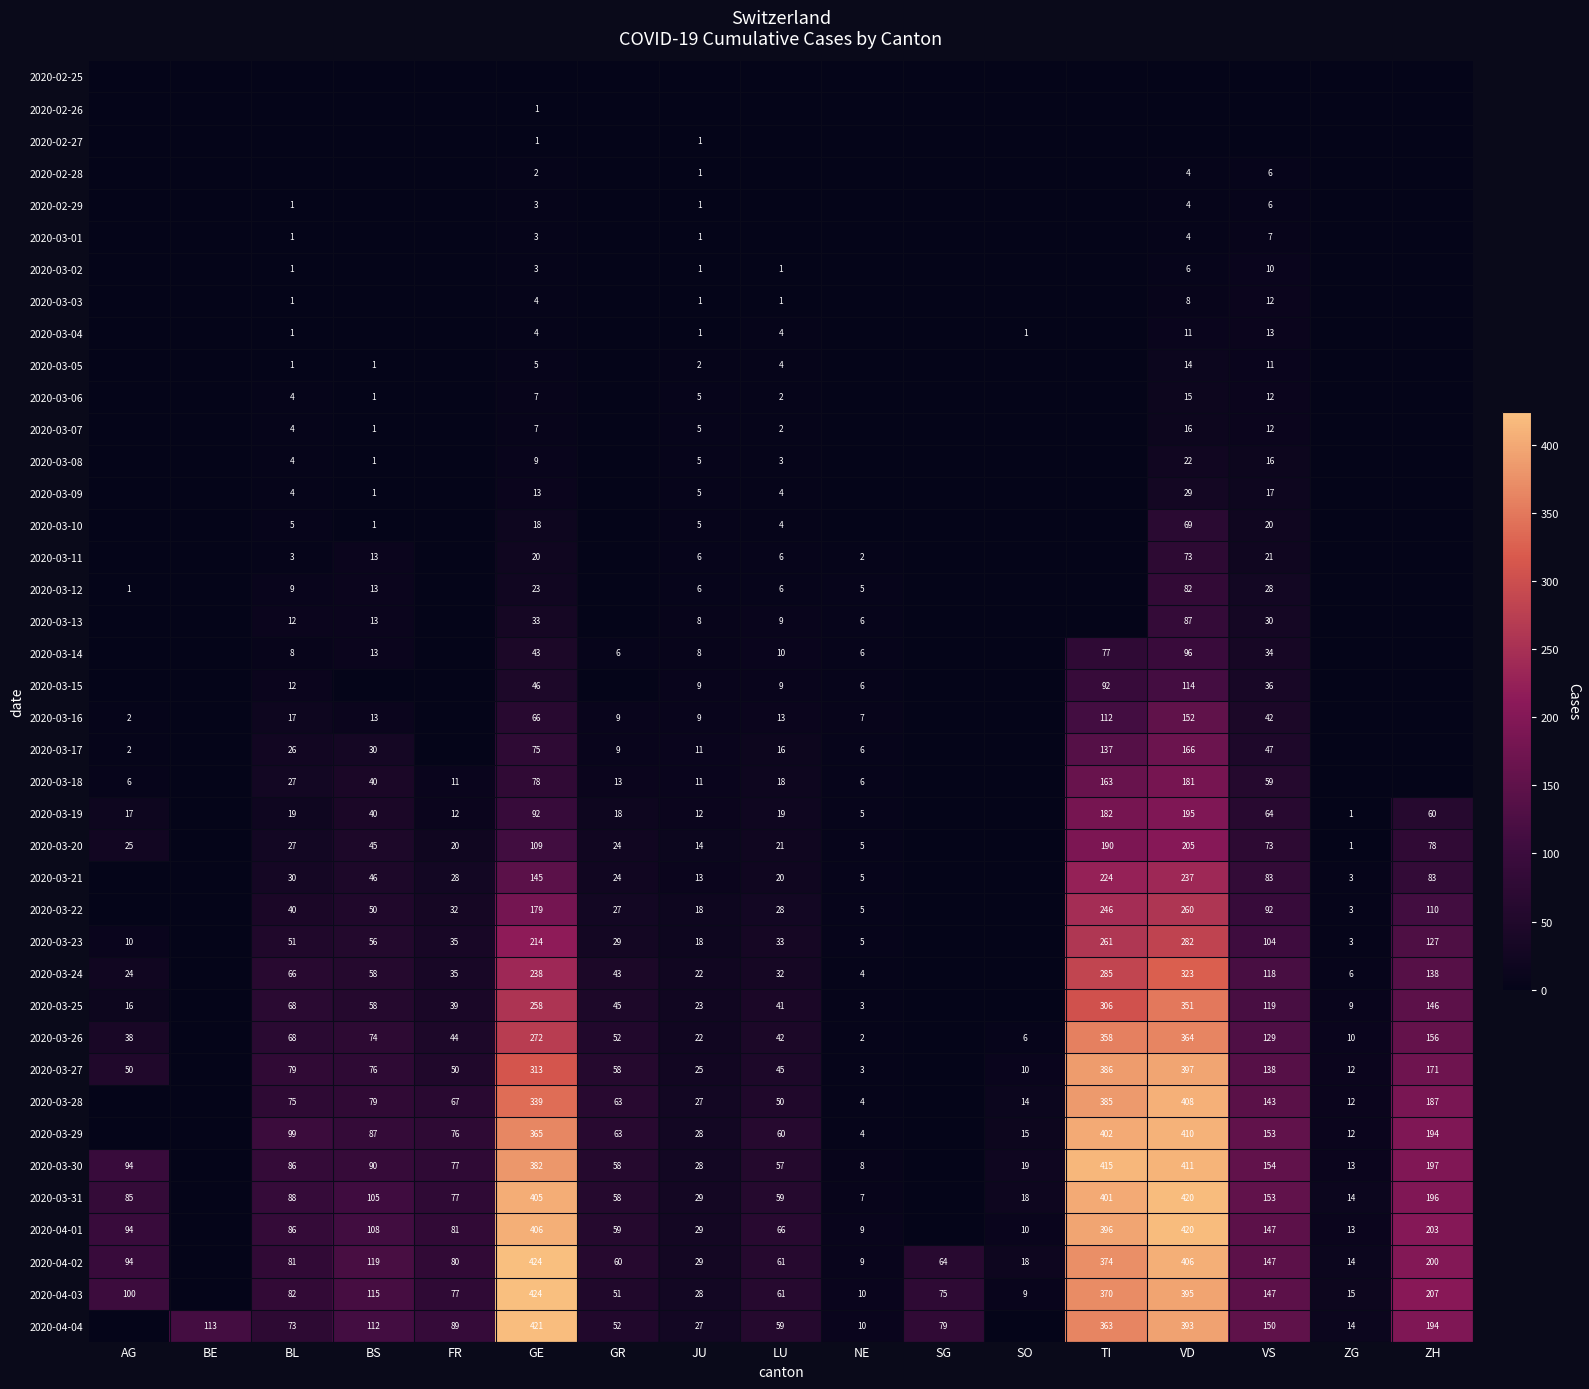

What is the sum of the 2020-04-02 values at BL and TI?

455